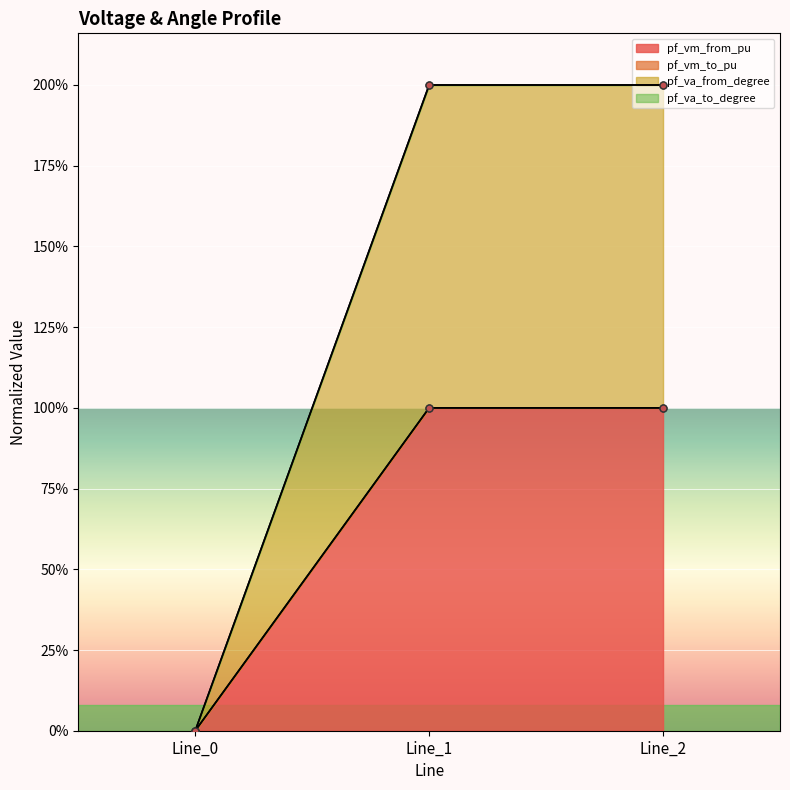

Reading left to right, list all the values displayed in this chart.

pf_vm_from_pu: 0.0	1.0	1.0
pf_va_from_degree: 0.0	2.0	2.0